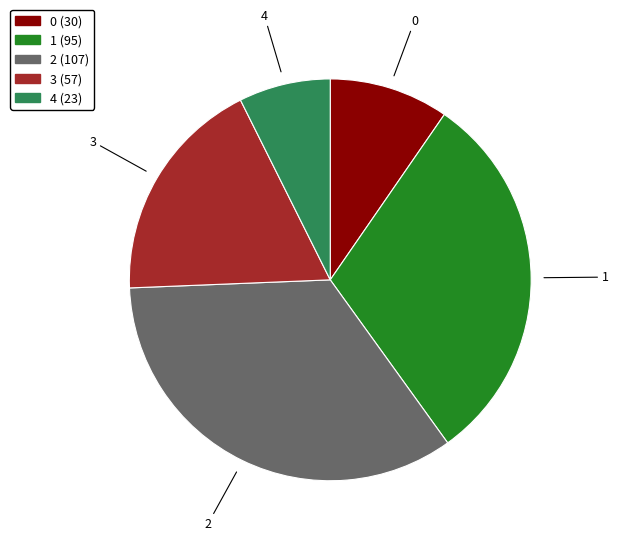

The 0 slice represents 2% of the pie. True or false?

False